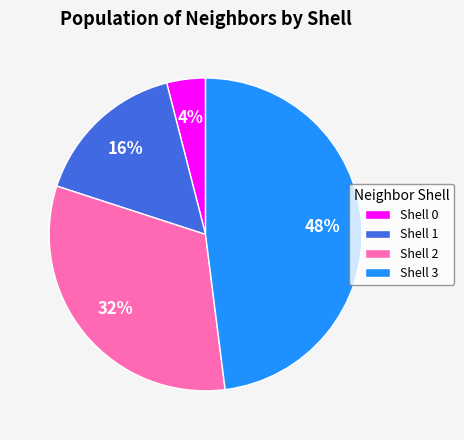

What is the ratio of the value at Shell 3 to the value at Shell 2?

1.5